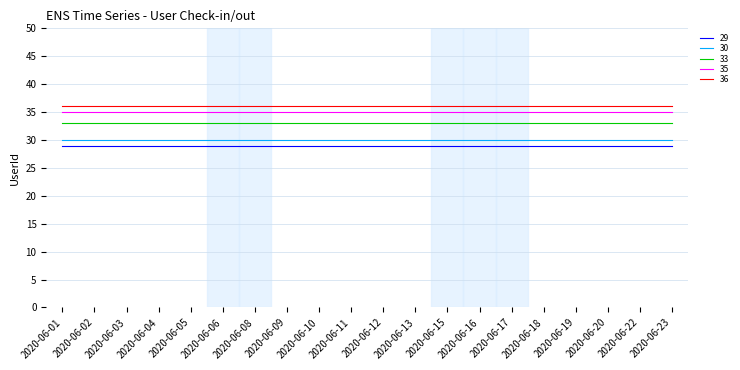

What are all the series names shown in the legend?

29, 30, 33, 35, 36